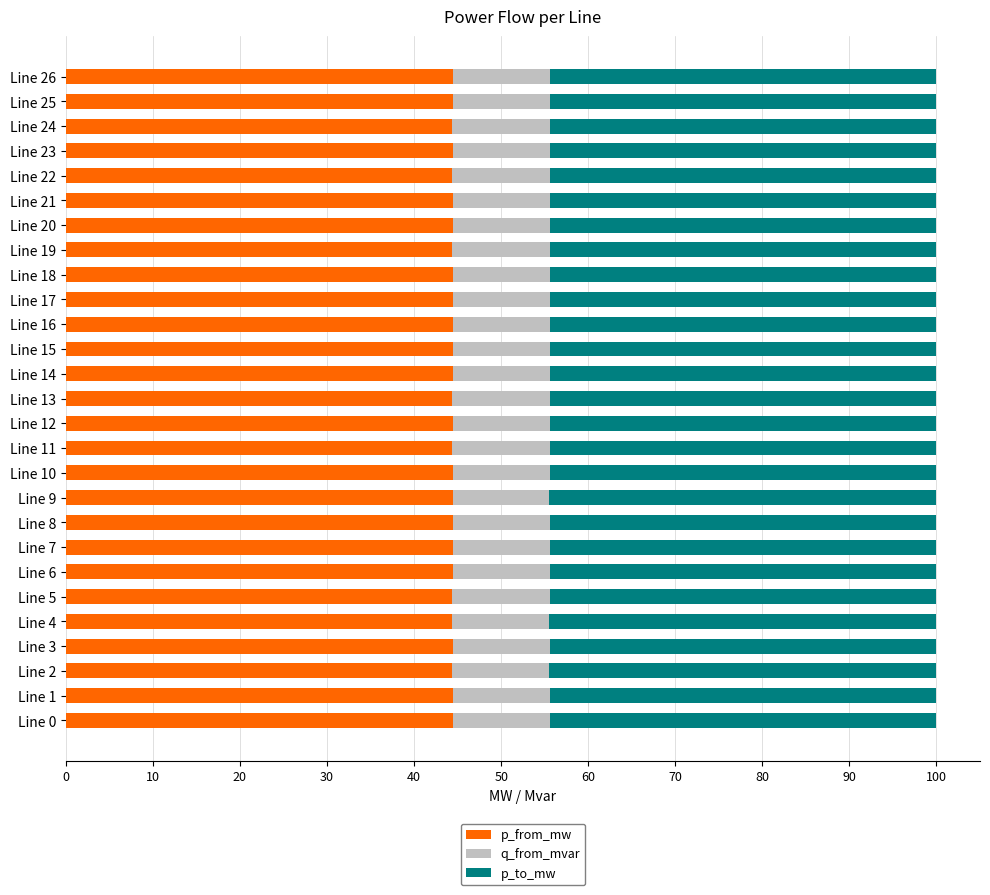

What is the total value across all series at Line 1?

100.0